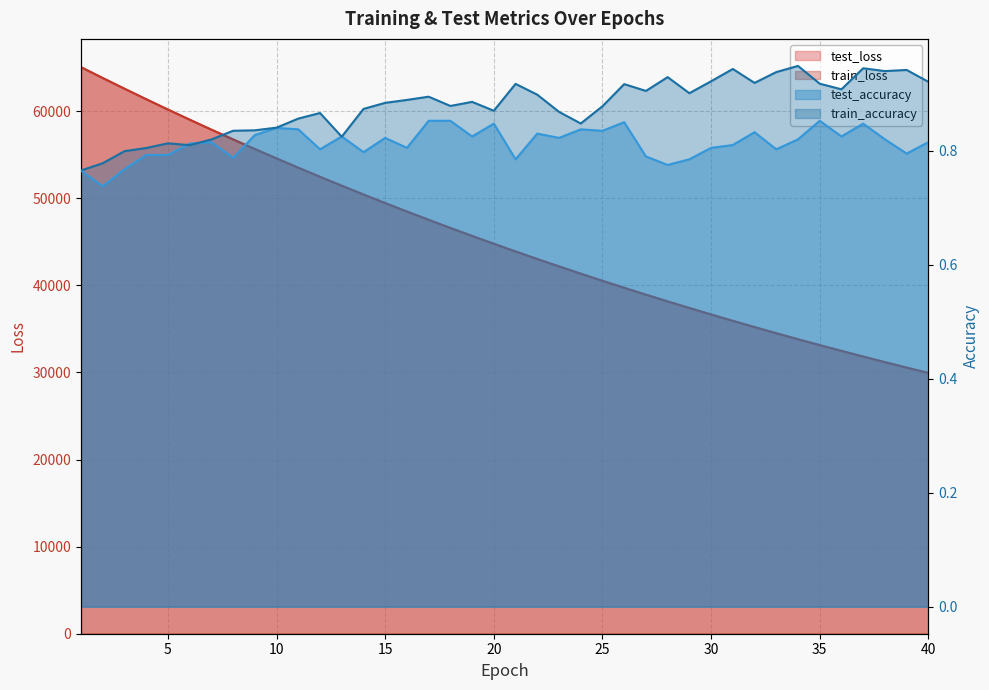

True or false: test_loss and test_accuracy cross at least once.

False